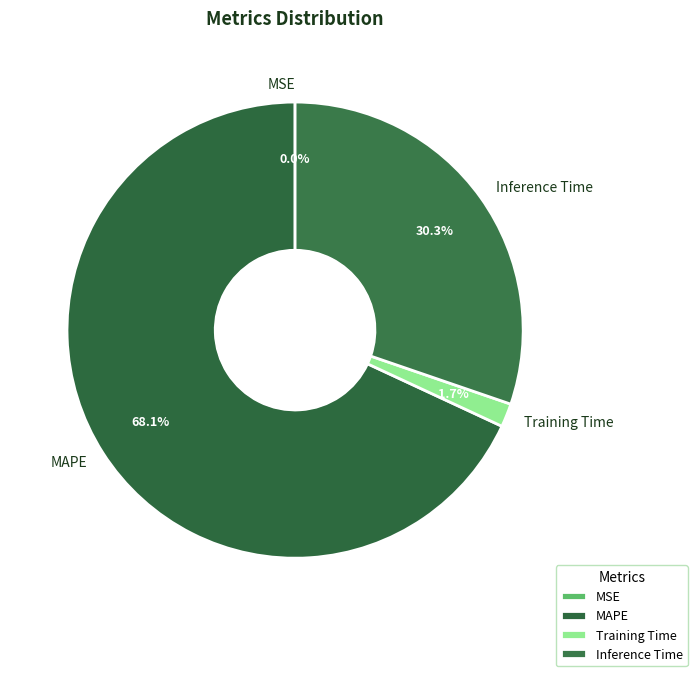

What is the largest slice in the pie chart?

MAPE